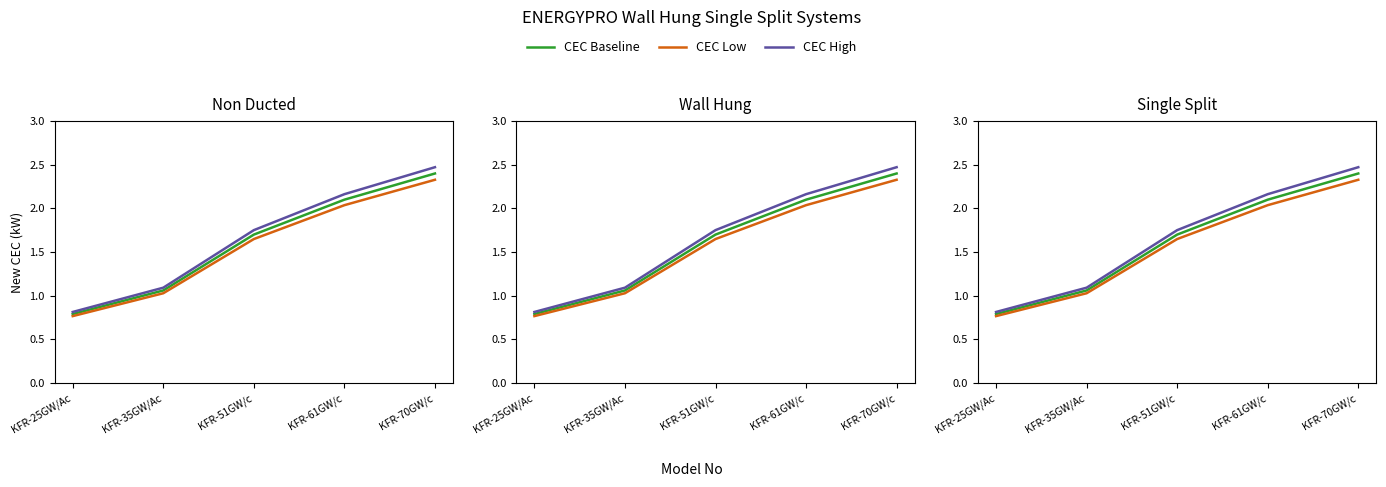

Between KFR-61GW/c and KFR-25GW/Ac, which is larger?

KFR-61GW/c